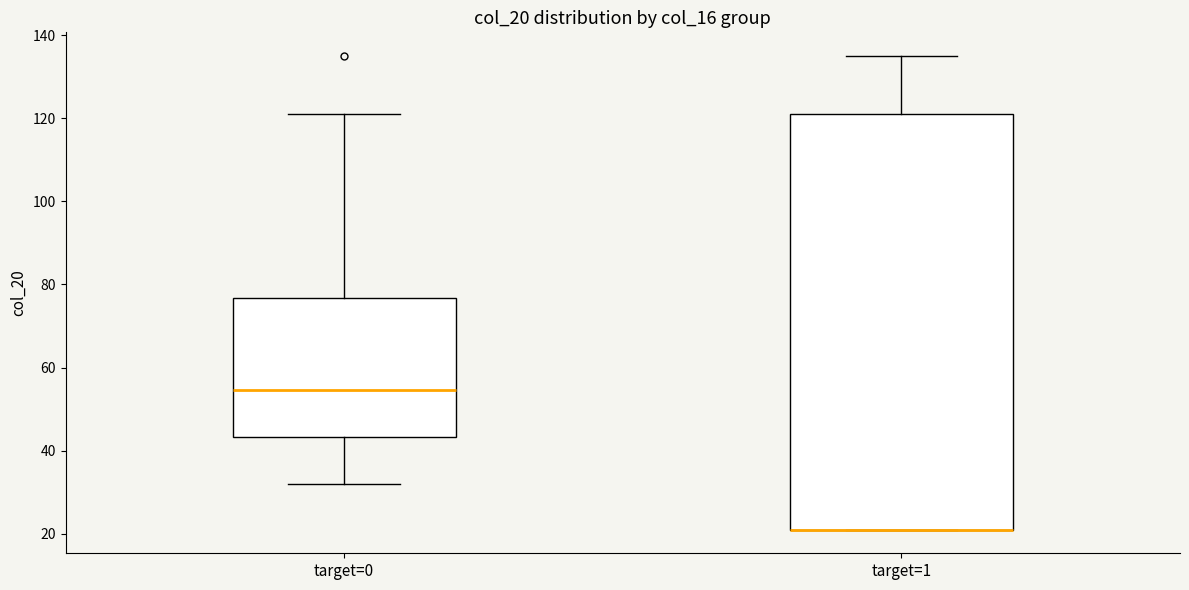

Which box is the tallest, from its lower edge to its upper edge?

target=1